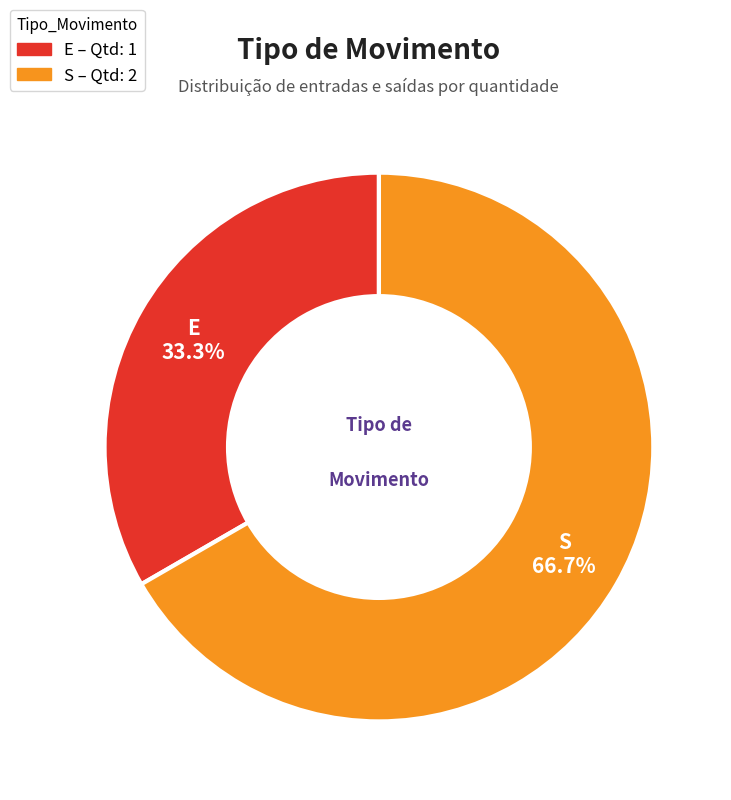

Which category has the smallest portion of the pie?

E